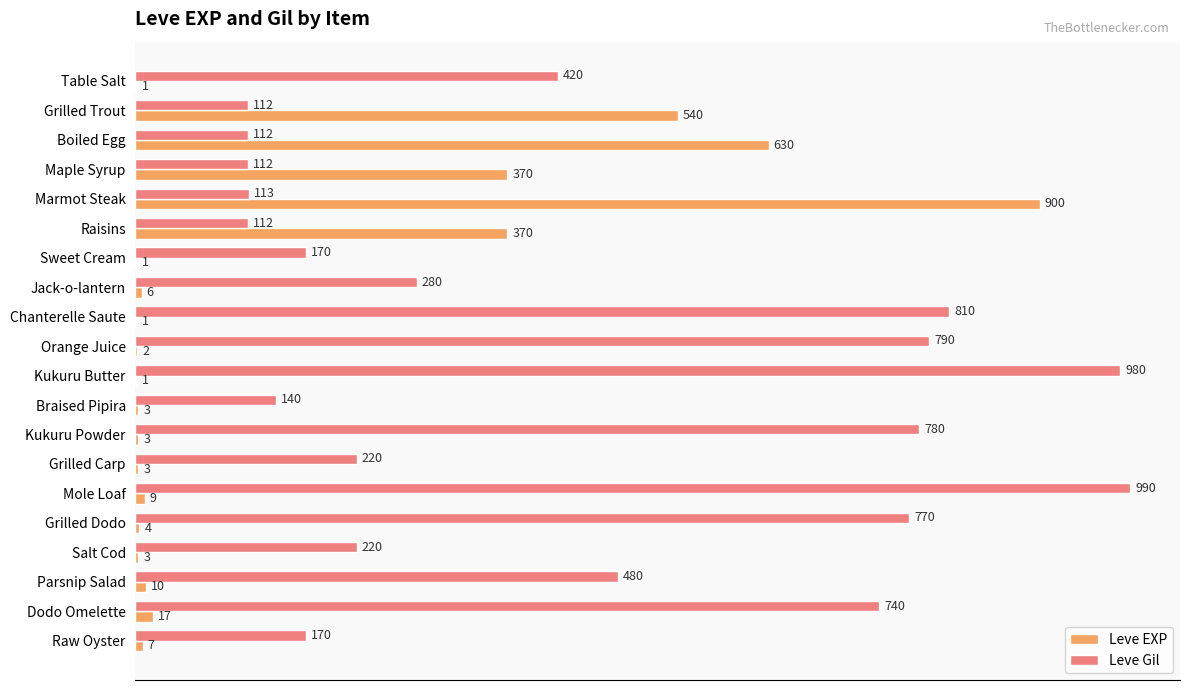

What is the approximate value of Leve Gil at Dodo Omelette, to the nearest 10?

740